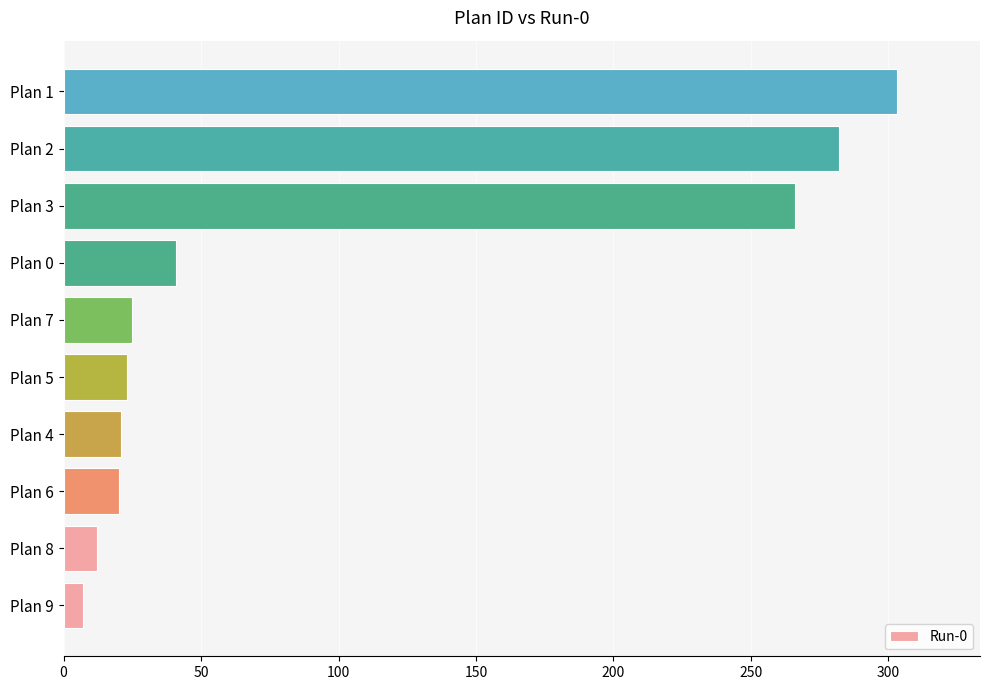

What is the difference between the second highest and minimum values?

275